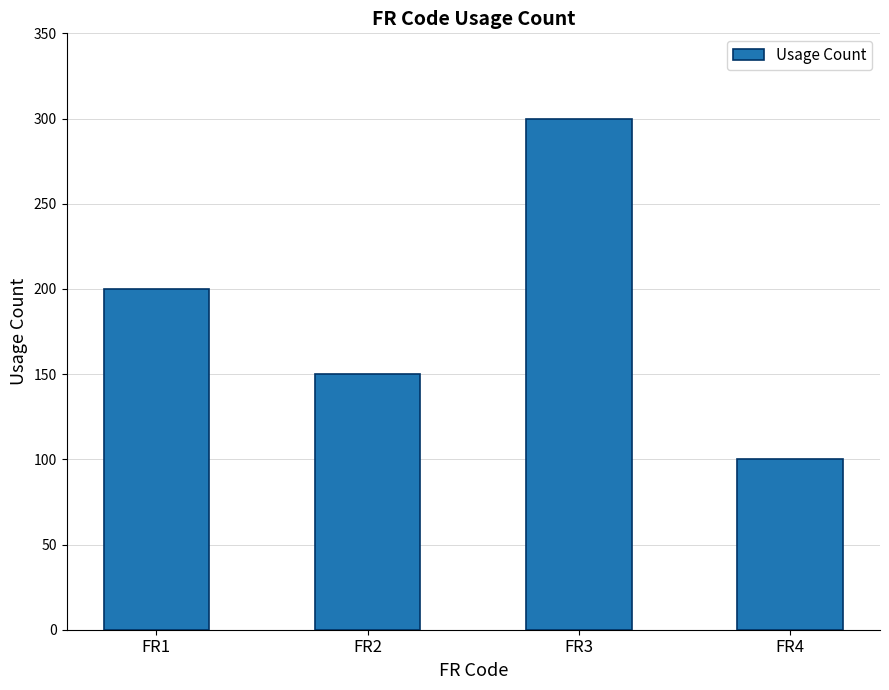

How many bars are there in total?

4